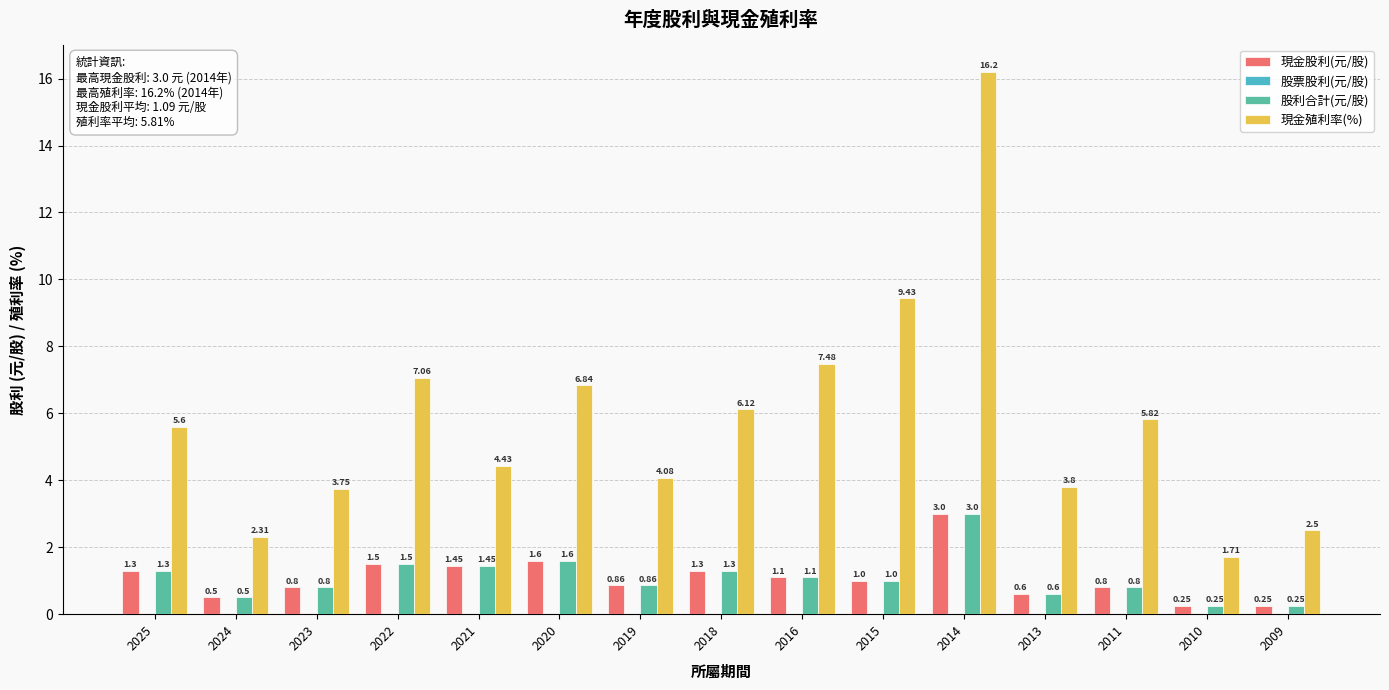

List the labels in order of 現金殖利率(%) value, largest first.

2014, 2015, 2016, 2022, 2020, 2018, 2011, 2025, 2021, 2019, 2013, 2023, 2009, 2024, 2010